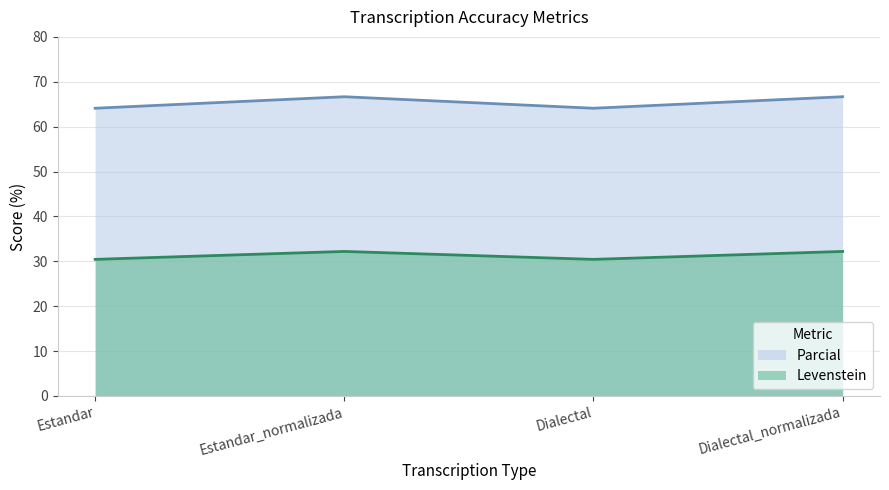

The Levenstein series shows 44.3 at Dialectal_normalizada. True or false?

False